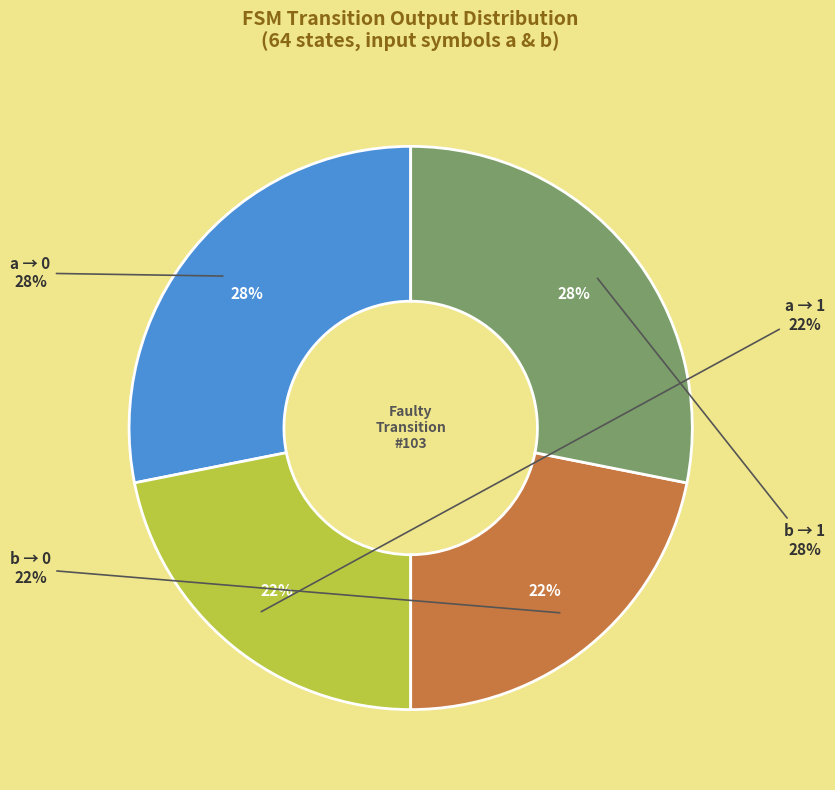

How much of the chart is everything except output=1 (input b)?

72.3%